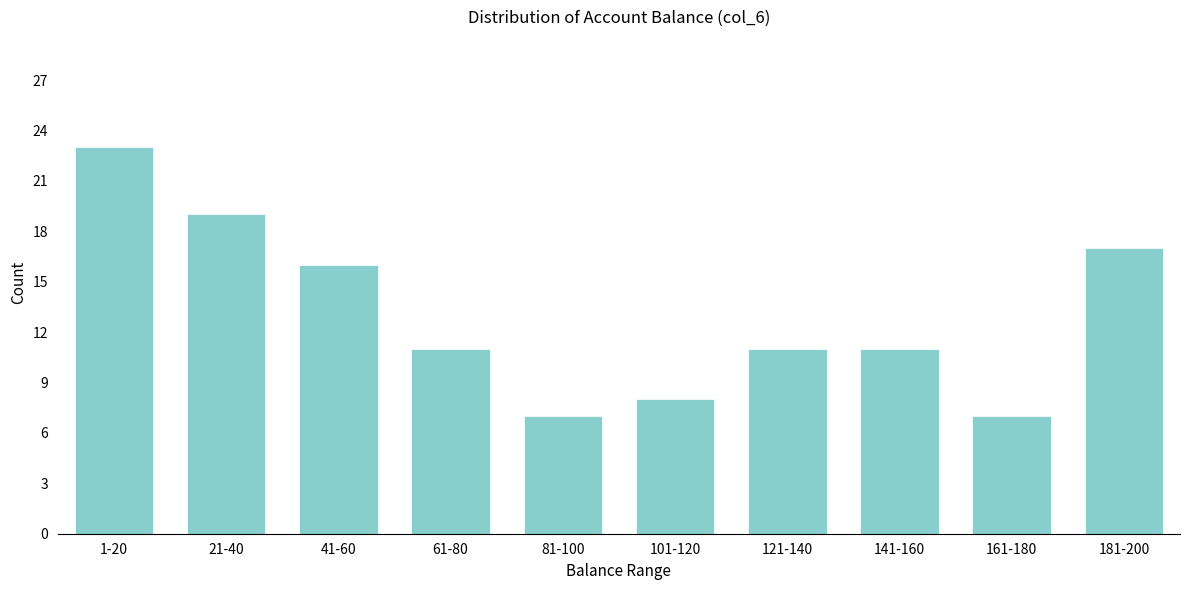

Reading left to right, list all the values displayed in this chart.

23	19	16	11	7	8	11	11	7	17